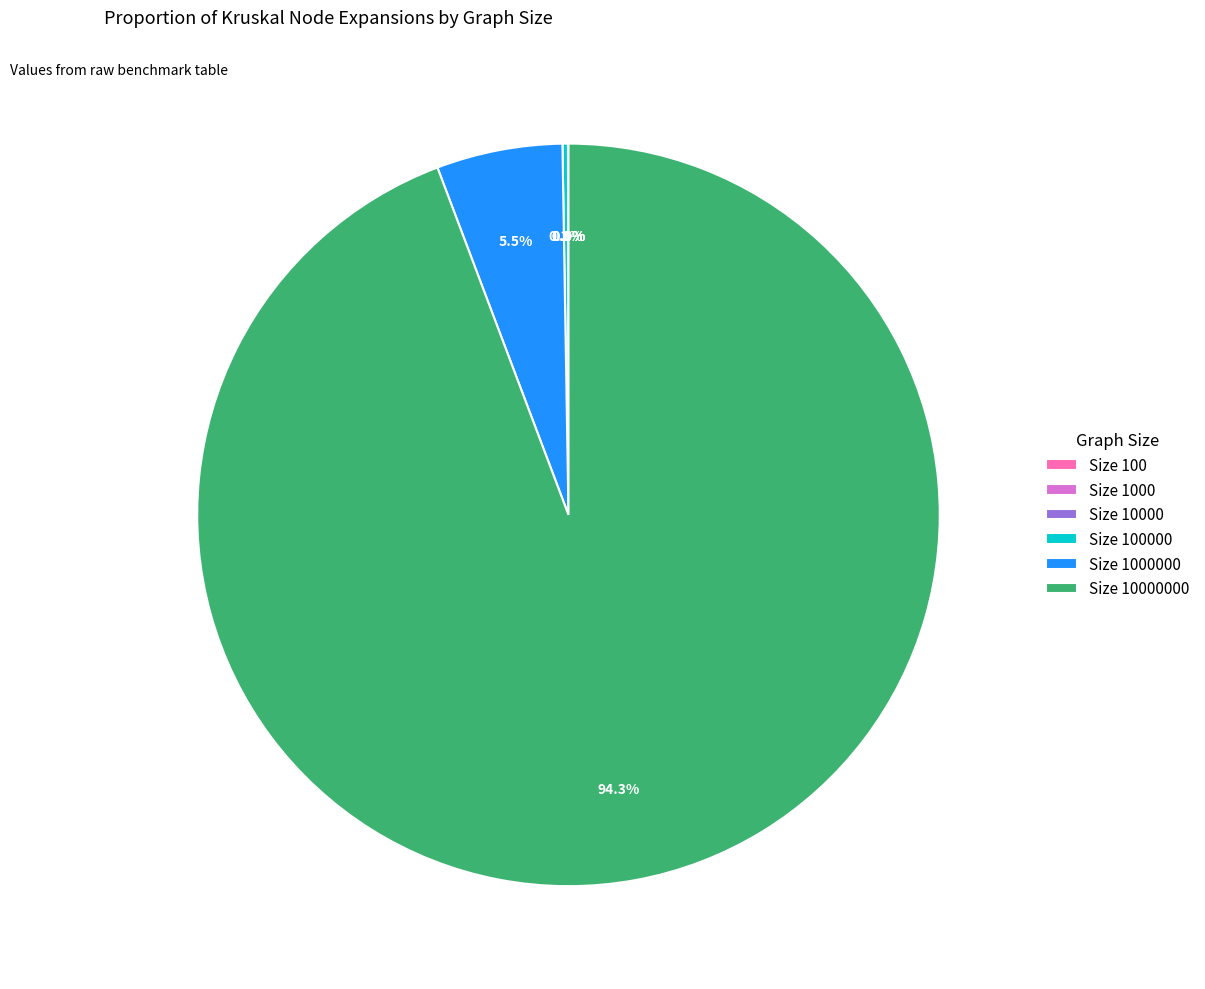

Is there a majority slice in this chart?

Yes